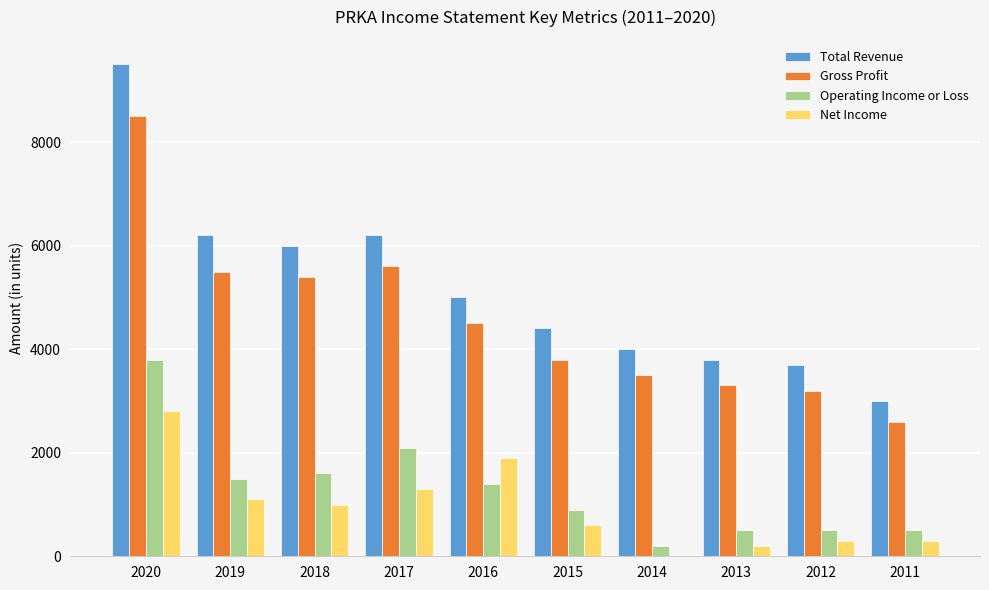

What are all the series names shown in the legend?

Total Revenue, Gross Profit, Operating Income or Loss, Net Income